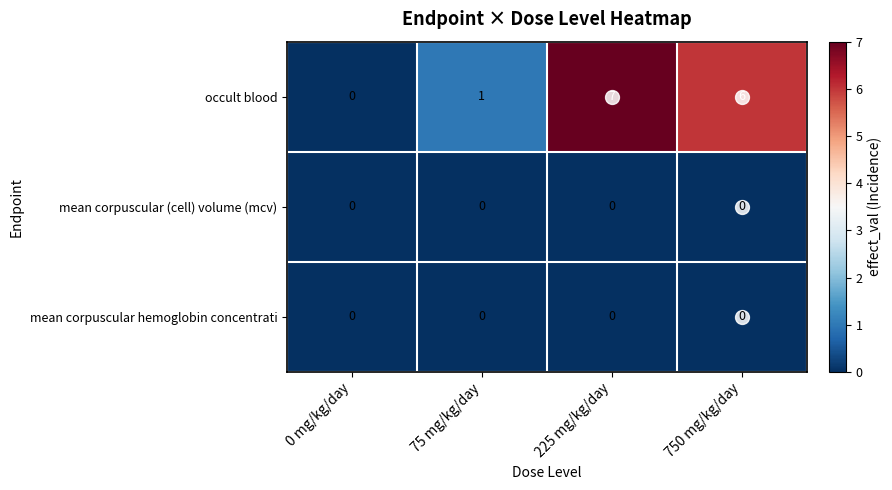

At which category is the sum across all series the highest?

225 mg/kg/day